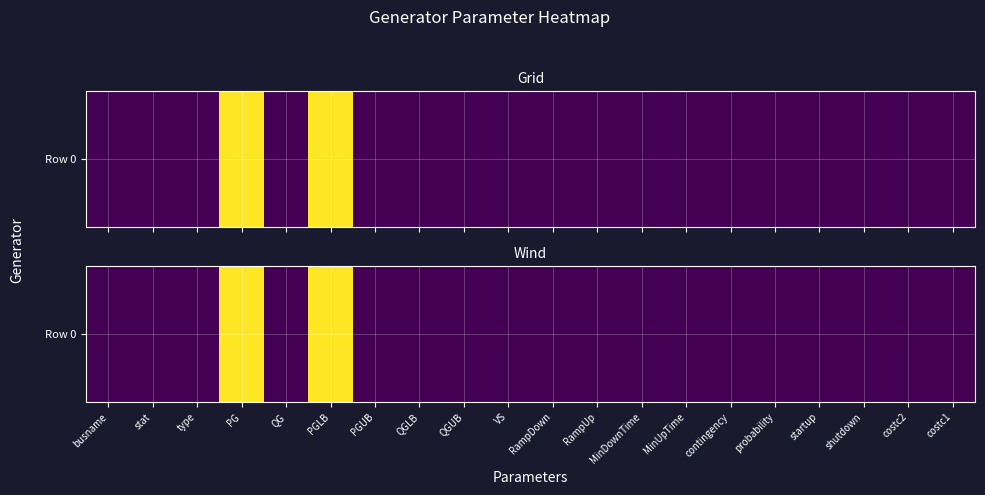

How many categories are shown in the chart?

20